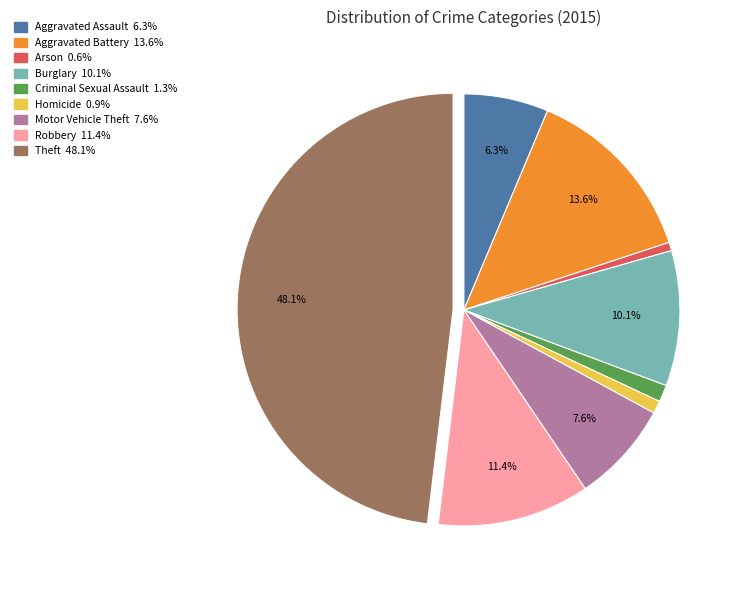

What is the largest slice in the pie chart?

Theft